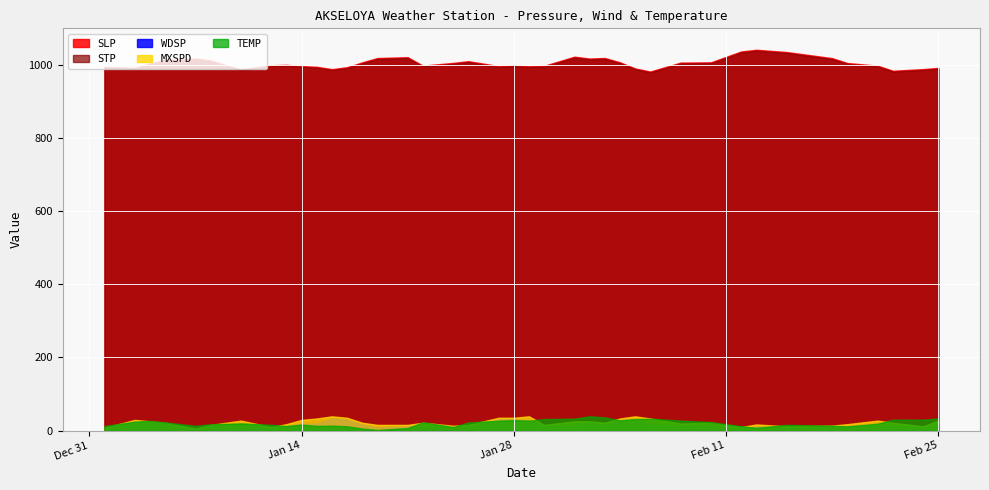

Reading right to left, list all the values displayed in this chart.

SLP: 2025-02-25=991.8	2025-02-24=988.5	2025-02-22=984.0	2025-02-21=997.9	2025-02-19=1005.2	2025-02-18=1018.5	2025-02-15=1035.2	2025-02-13=1041.4	2025-02-12=1036.8	2025-02-10=1007.0	2025-02-08=1006.3	2025-02-06=981.8	2025-02-05=990.4	2025-02-04=1007.2	2025-02-03=1018.9	2025-02-02=1017.4	2025-02-01=1022.5	2025-01-30=997.6	2025-01-29=996.4	2025-01-28=998.7	2025-01-27=996.8	2025-01-25=1010.2	2025-01-24=1005.5	2025-01-22=998.0	2025-01-21=1021.1	2025-01-19=1018.8	2025-01-18=1007.0	2025-01-17=993.7	2025-01-16=988.4	2025-01-15=994.9	2025-01-14=996.8	2025-01-13=1000.2	2025-01-12=999.0	2025-01-10=987.5	2025-01-08=1012.1	2025-01-07=1017.7	2025-01-05=1013.2	2025-01-04=1004.0	2025-01-03=991.7	2025-01-01=994.4
STP: 2025-02-25=989.5	2025-02-24=986.2	2025-02-22=981.7	2025-02-21=995.5	2025-02-19=1002.7	2025-02-18=1016.1	2025-02-15=1032.7	2025-02-13=1038.8	2025-02-12=1034.2	2025-02-10=1004.7	2025-02-08=1003.9	2025-02-06=979.5	2025-02-05=988.1	2025-02-04=1004.9	2025-02-03=1016.5	2025-02-02=1015.0	2025-02-01=1020.1	2025-01-30=995.3	2025-01-29=994.1	2025-01-28=996.3	2025-01-27=994.4	2025-01-25=1007.8	2025-01-24=1003.0	2025-01-22=995.6	2025-01-21=1018.6	2025-01-19=1016.2	2025-01-18=1004.5	2025-01-17=991.2	2025-01-16=986.0	2025-01-15=992.4	2025-01-14=994.4	2025-01-13=997.7	2025-01-12=996.6	2025-01-10=985.1	2025-01-08=1009.6	2025-01-07=1015.2	2025-01-05=1010.8	2025-01-04=1001.7	2025-01-03=989.3	2025-01-01=992.0
WDSP: 2025-02-25=17.6	2025-02-24=6.3	2025-02-22=13.4	2025-02-21=12.9	2025-02-19=13.3	2025-02-18=10.7	2025-02-15=7.3	2025-02-13=11.9	2025-02-12=6.3	2025-02-10=13.4	2025-02-08=13.1	2025-02-06=18.3	2025-02-05=31.4	2025-02-04=29.6	2025-02-03=15.1	2025-02-02=22.3	2025-02-01=14.6	2025-01-30=14.1	2025-01-29=28.1	2025-01-28=30.3	2025-01-27=32.1	2025-01-25=10.7	2025-01-24=10.4	2025-01-22=12.1	2025-01-21=11.7	2025-01-19=8.7	2025-01-18=17.0	2025-01-17=30.6	2025-01-16=32.8	2025-01-15=19.4	2025-01-14=18.0	2025-01-13=13.7	2025-01-12=8.3	2025-01-10=17.5	2025-01-08=12.1	2025-01-07=5.2	2025-01-05=20.9	2025-01-04=22.6	2025-01-03=23.8	2025-01-01=4.4
MXSPD: 2025-02-25=27.4	2025-02-24=11.7	2025-02-22=21.4	2025-02-21=27.2	2025-02-19=17.5	2025-02-18=13.6	2025-02-15=11.7	2025-02-13=16.7	2025-02-12=9.7	2025-02-10=21.4	2025-02-08=19.4	2025-02-06=33.0	2025-02-05=38.9	2025-02-04=33.0	2025-02-03=21.4	2025-02-02=25.3	2025-02-01=25.3	2025-01-30=15.5	2025-01-29=38.9	2025-01-28=35.0	2025-01-27=35.0	2025-01-25=15.5	2025-01-24=13.2	2025-01-22=21.4	2025-01-21=15.5	2025-01-19=15.5	2025-01-18=21.4	2025-01-17=35.0	2025-01-16=38.9	2025-01-15=33.0	2025-01-14=29.1	2025-01-13=17.5	2025-01-12=9.7	2025-01-10=27.2	2025-01-08=15.3	2025-01-07=5.8	2025-01-05=21.4	2025-01-04=25.3	2025-01-03=29.1	2025-01-01=7.8
TEMP: 2025-02-25=33.1	2025-02-24=29.7	2025-02-22=29.7	2025-02-21=18.8	2025-02-19=11.4	2025-02-18=13.1	2025-02-15=15.6	2025-02-13=7.4	2025-02-12=11.9	2025-02-10=23.1	2025-02-08=27.4	2025-02-06=32.3	2025-02-05=31.3	2025-02-04=27.9	2025-02-03=35.9	2025-02-02=38.9	2025-02-01=32.4	2025-01-30=31.4	2025-01-29=27.0	2025-01-28=28.7	2025-01-27=26.8	2025-01-25=22.2	2025-01-24=9.7	2025-01-22=22.7	2025-01-21=6.9	2025-01-19=1.7	2025-01-18=5.6	2025-01-17=11.8	2025-01-16=13.4	2025-01-15=12.7	2025-01-14=16.4	2025-01-13=12.2	2025-01-12=15.7	2025-01-10=19.5	2025-01-08=17.1	2025-01-07=12.9	2025-01-05=22.2	2025-01-04=26.4	2025-01-03=24.4	2025-01-01=12.3